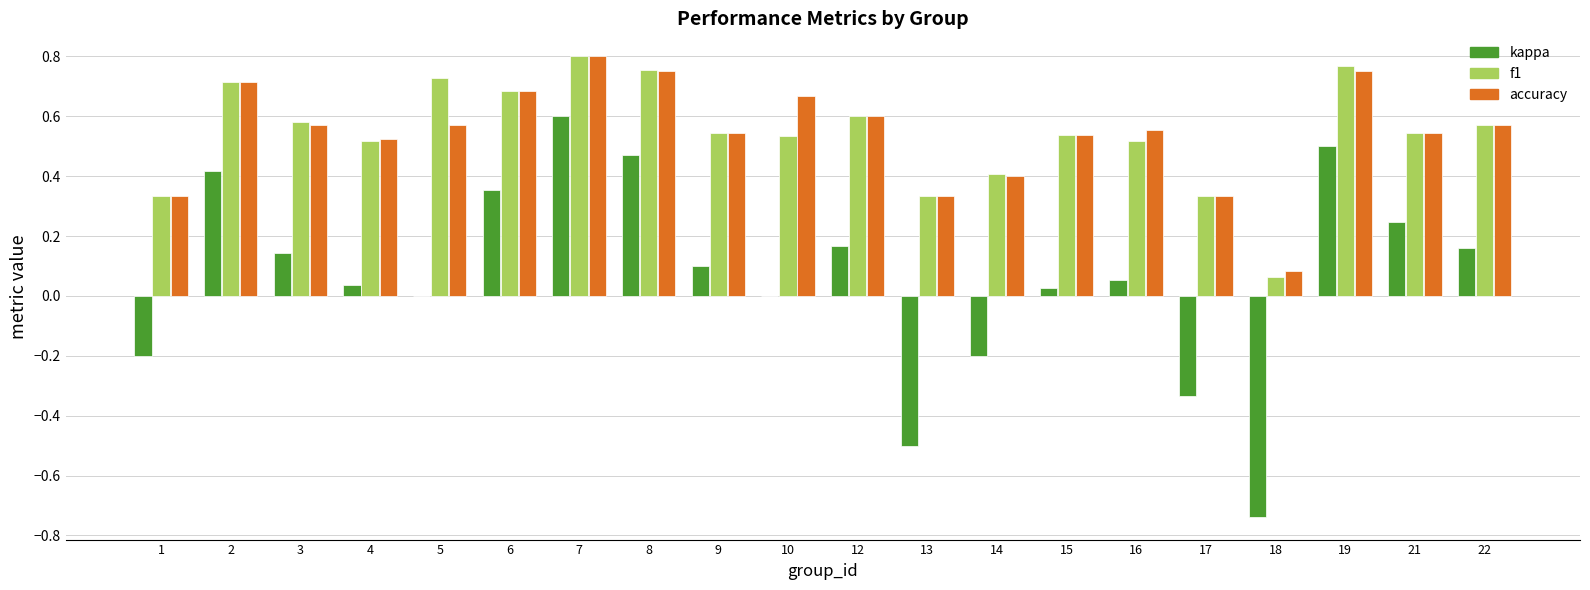

Which series changed the most between 1 and 15?

kappa